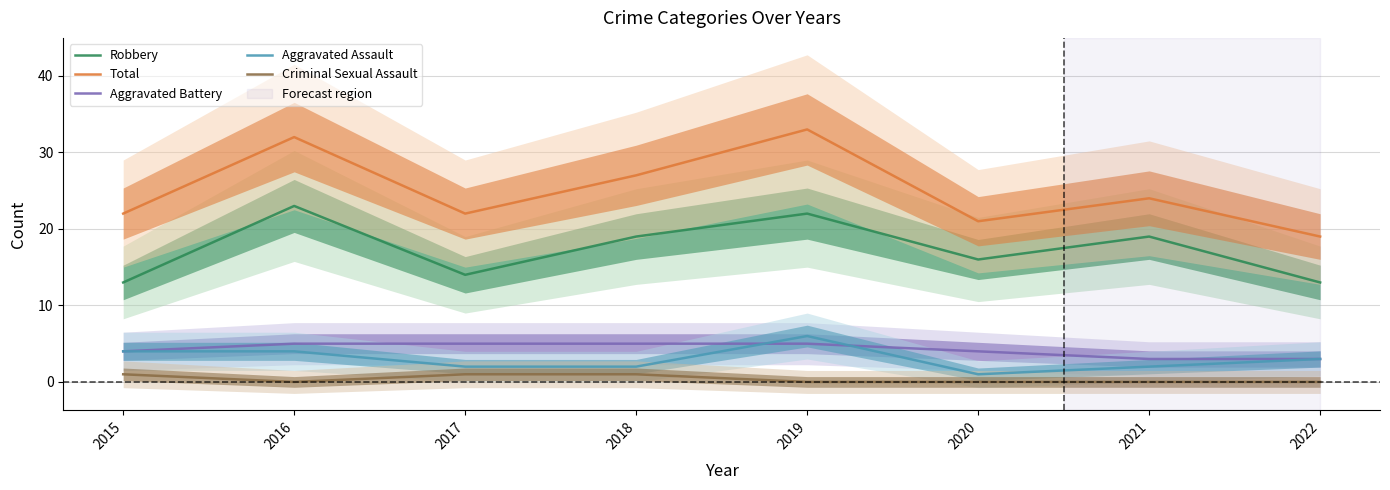

The Criminal Sexual Assault series shows 2 at 2015. True or false?

False